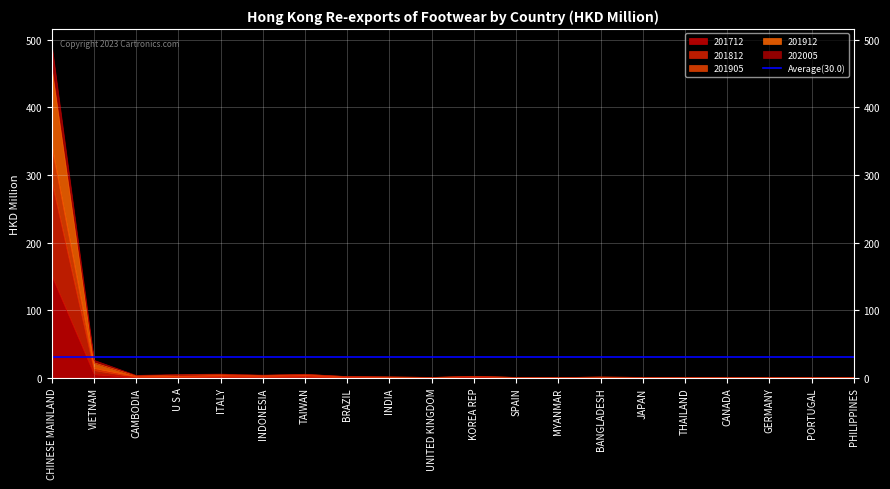

True or false: 201912 and 201812 intersect in this chart.

False